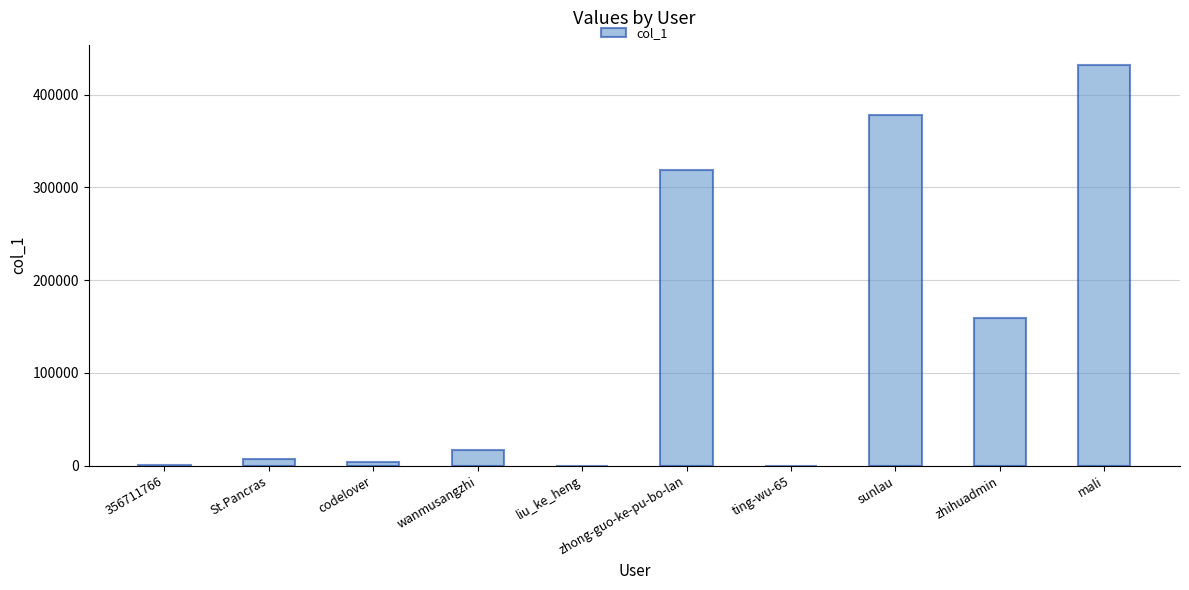

What is the sum of all values?

1316762